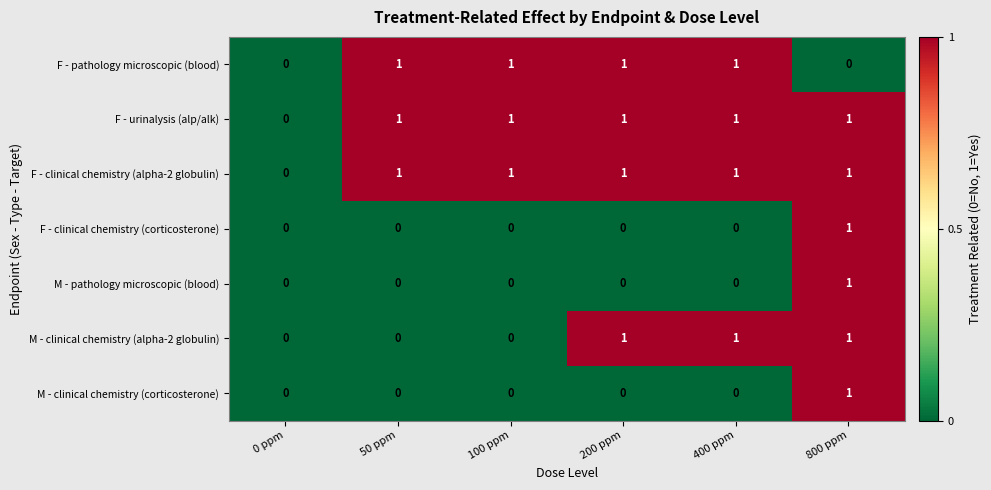

Which series changed the most between 100 ppm and 400 ppm?

M - clinical chemistry (alpha-2 globulin)